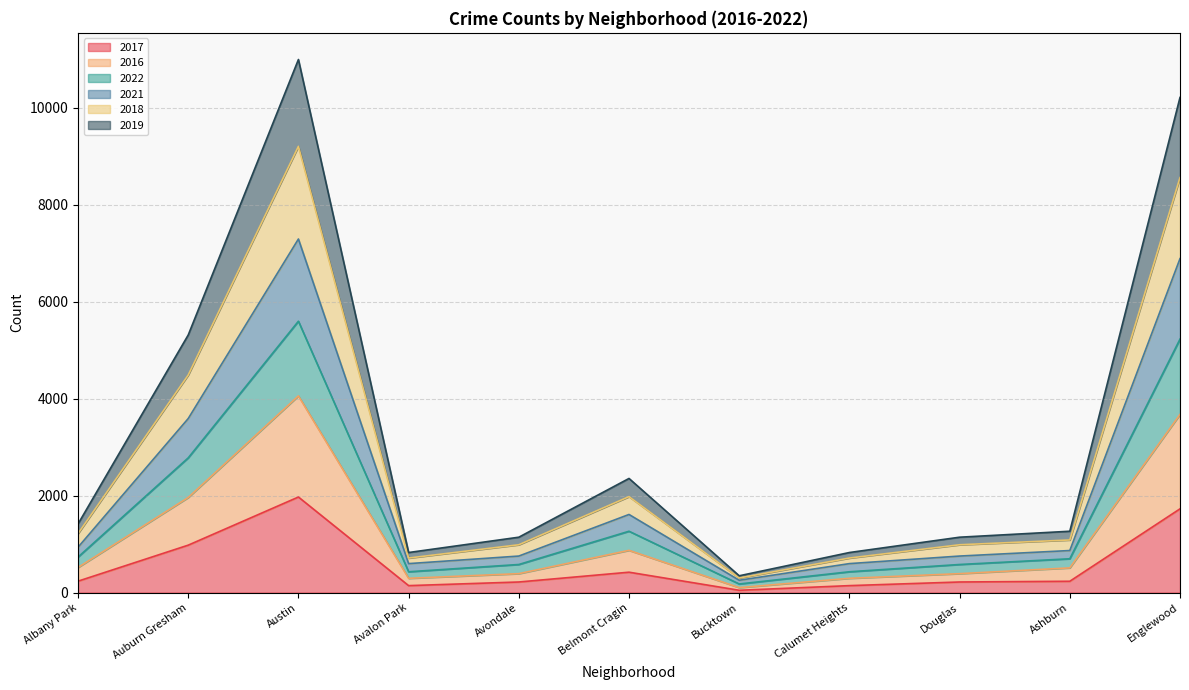

What is the label of the 2nd point from the left?

Auburn Gresham